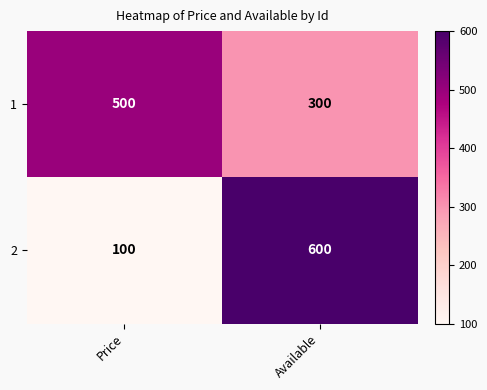

Is it true that 1 equals 300 at Available?

True